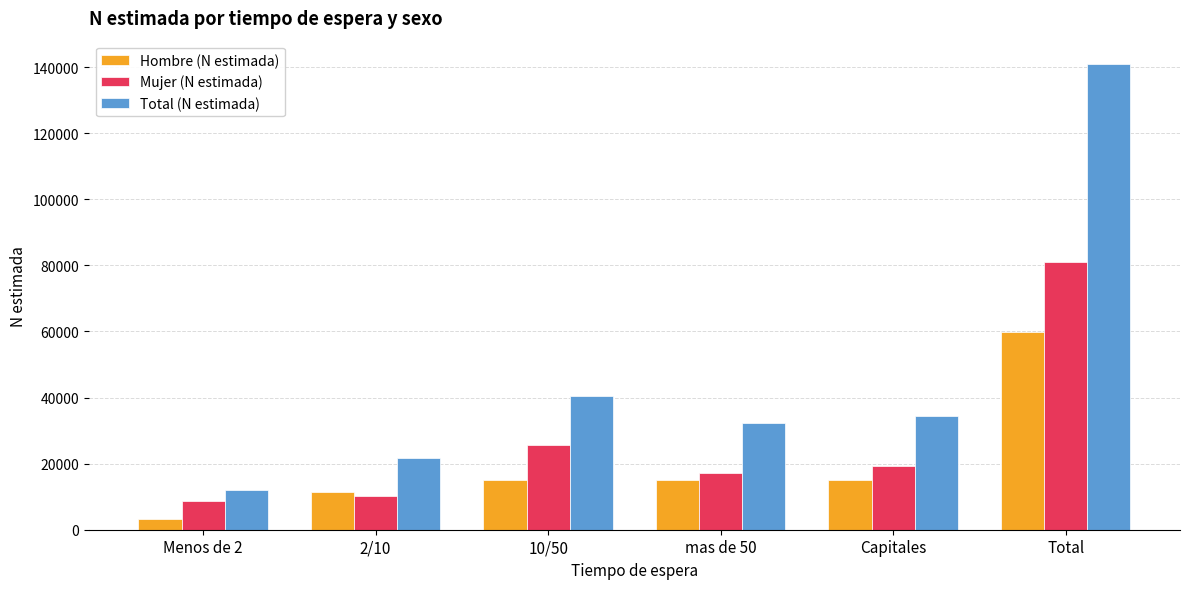

Which series changed the most between 2/10 and 10/50?

Total (N estimada)